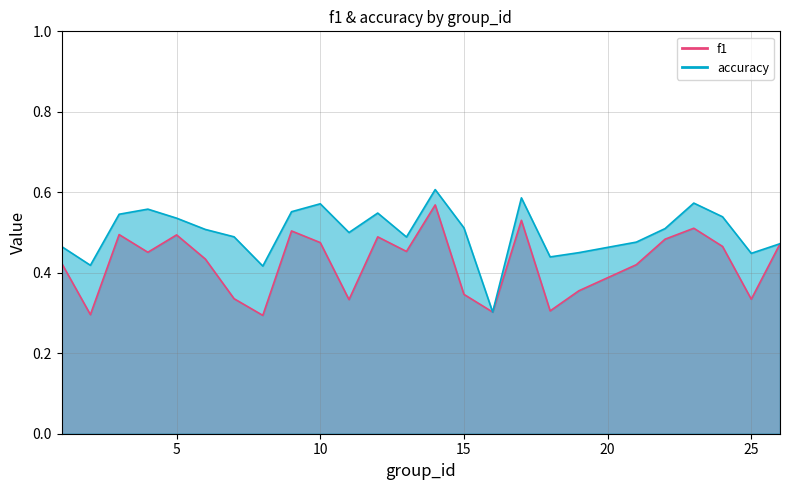

Reading right to left, transcribe all the data shown in this chart.

f1: 0.5	0.3	0.5	0.5	0.5	0.4	0.4	0.3	0.5	0.3	0.3	0.6	0.5	0.5	0.3	0.5	0.5	0.3	0.3	0.4	0.5	0.5	0.5	0.3	0.4
accuracy: 0.5	0.4	0.5	0.6	0.5	0.5	0.5	0.4	0.6	0.3	0.5	0.6	0.5	0.5	0.5	0.6	0.6	0.4	0.5	0.5	0.5	0.6	0.5	0.4	0.5